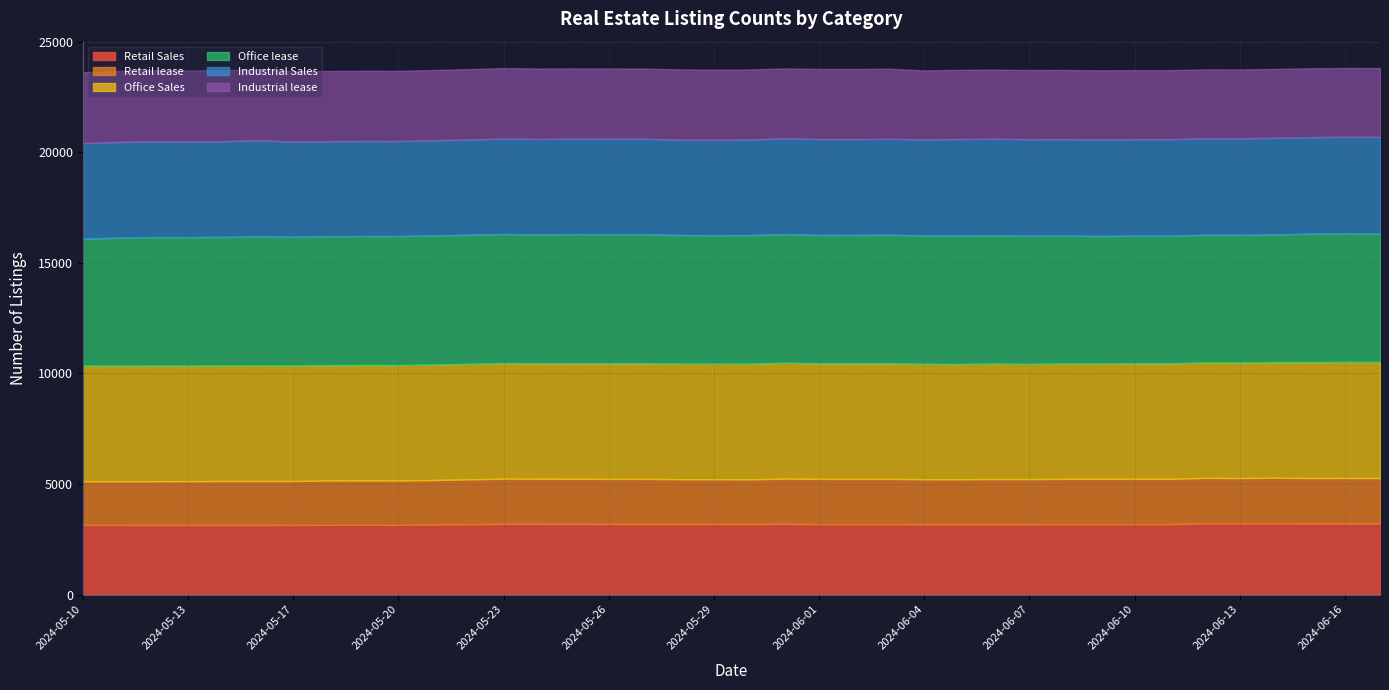

Where is the first local maximum for Office Sales?

2024-05-16